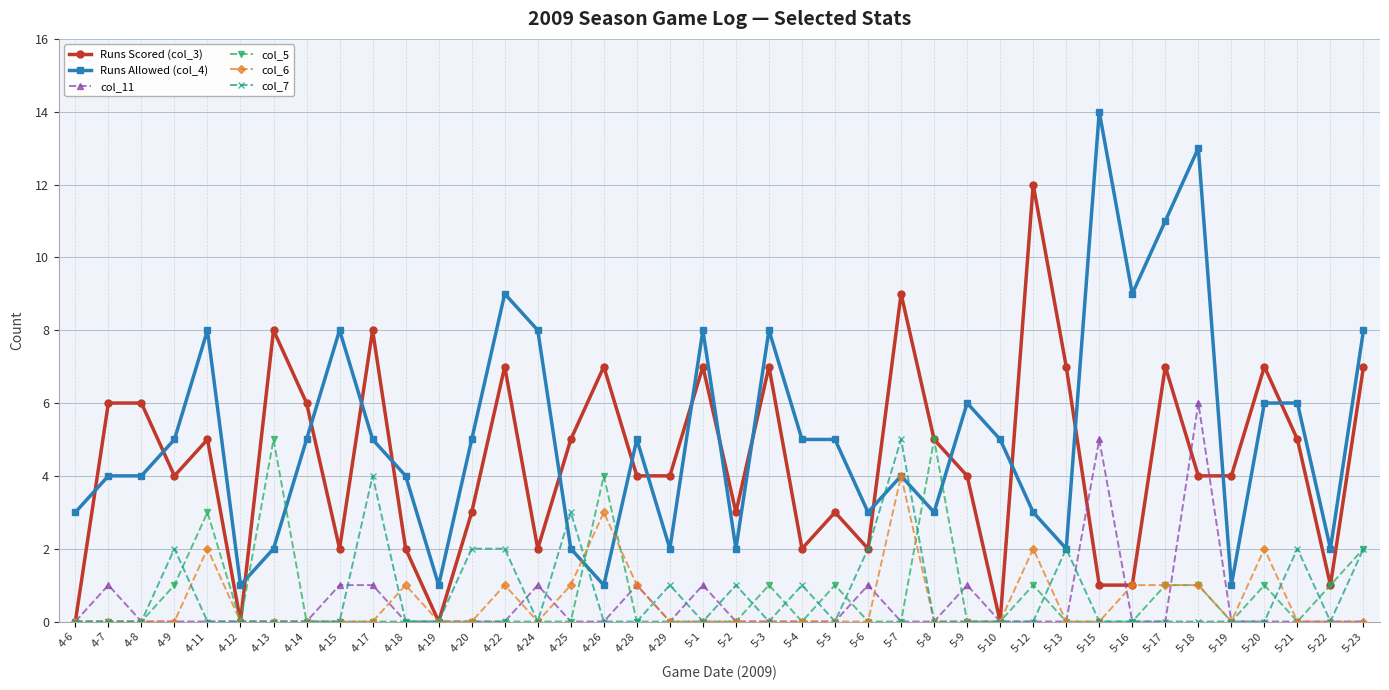

True or false: col_6 has more than 1 interior local peaks.

True